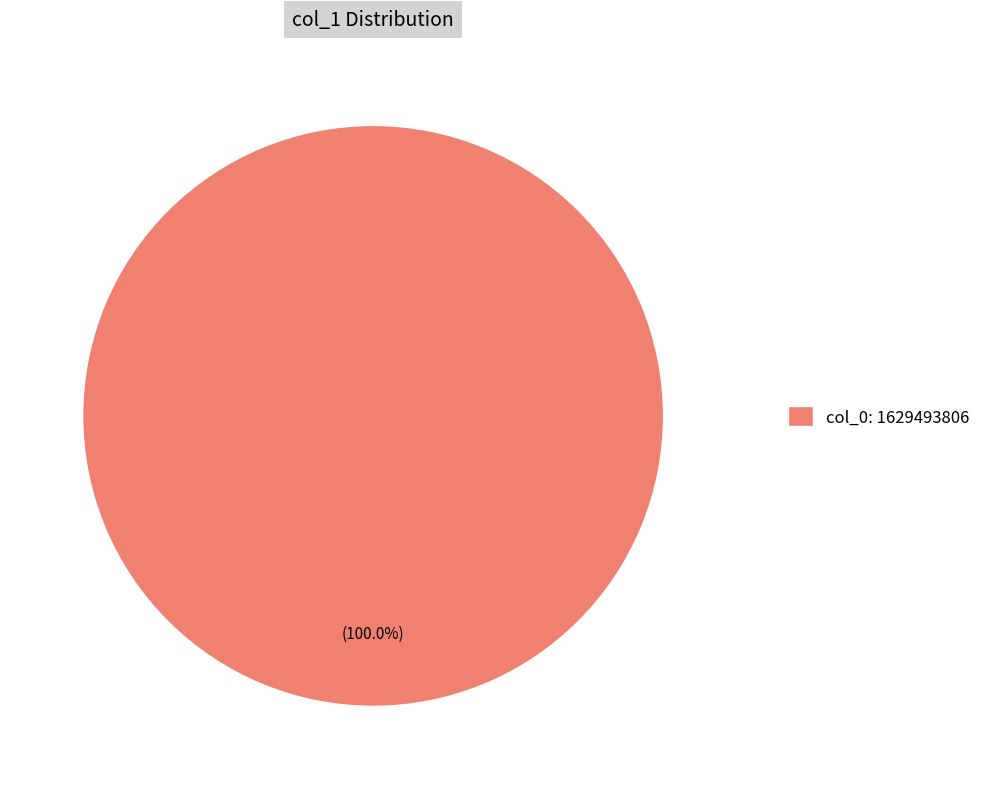

Does col_0: 1629493806 represent more than half of the total?

Yes